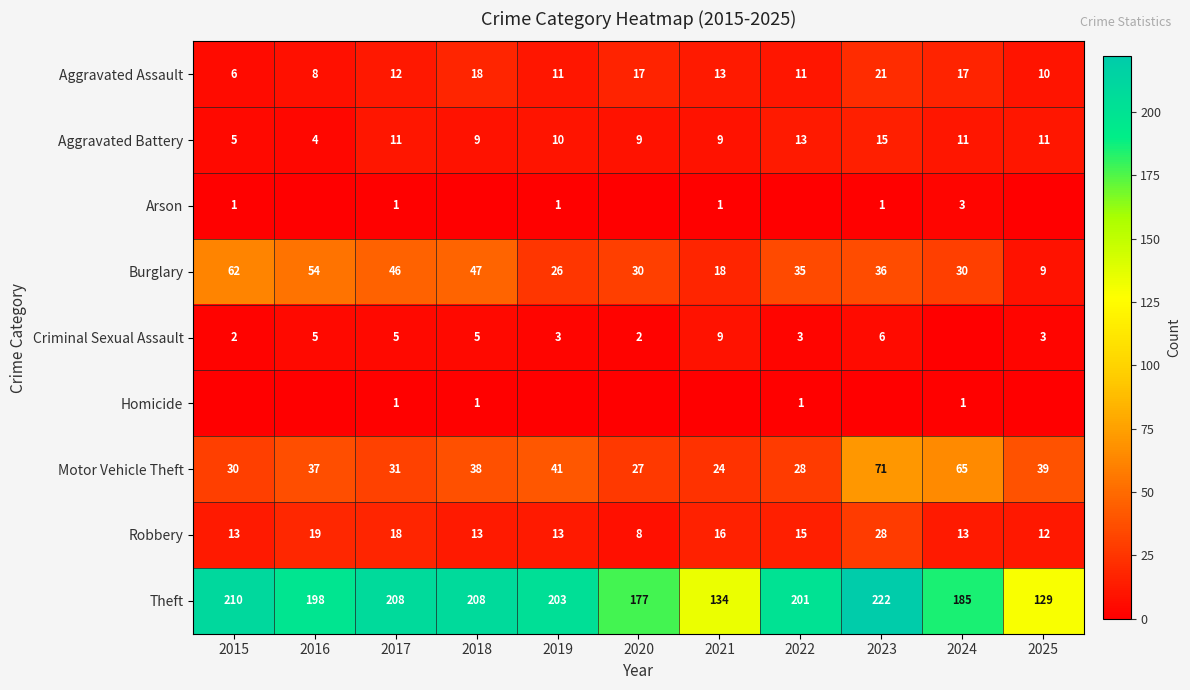

What is the sum of all Burglary values?

393